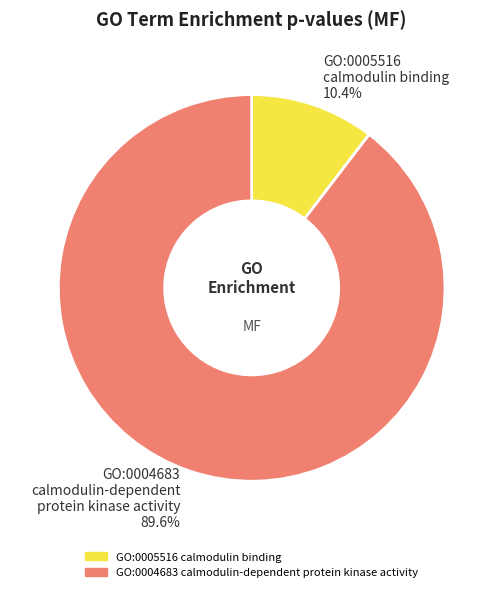

Is there any slice that represents more than half of the pie?

Yes